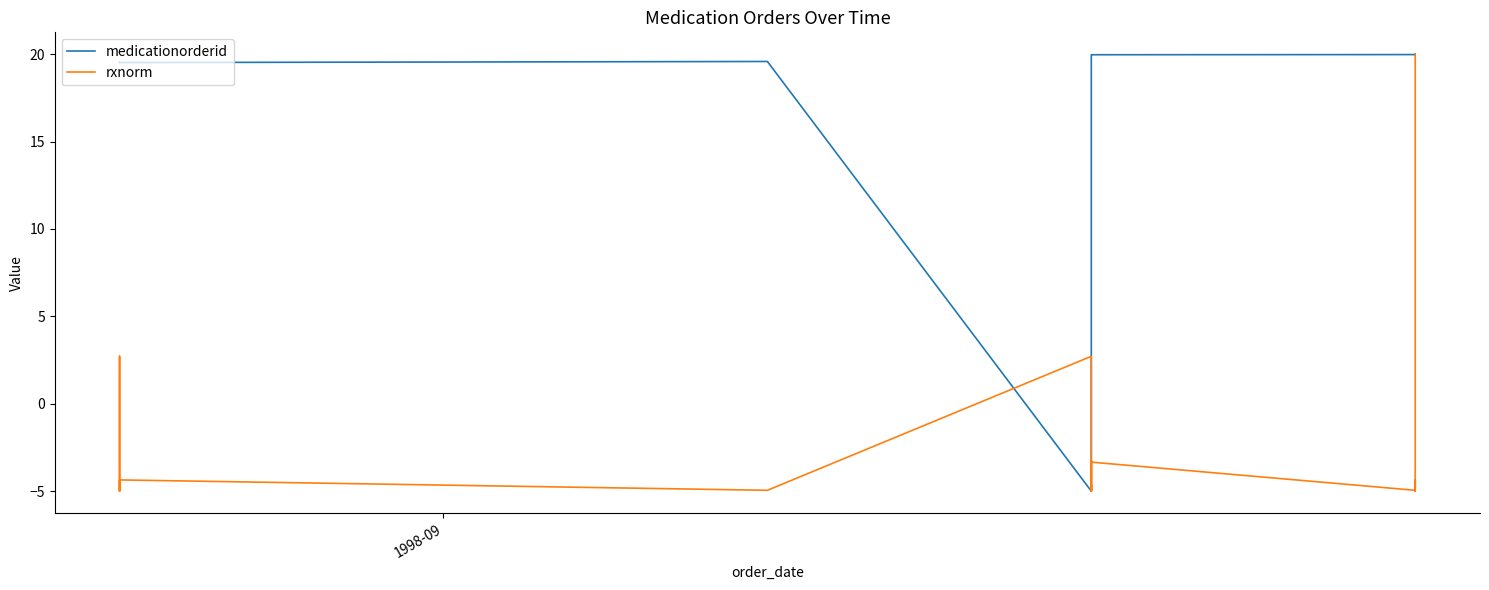

In medicationorderid, how many points are lower than both neighbors (excluding endpoints)?

3